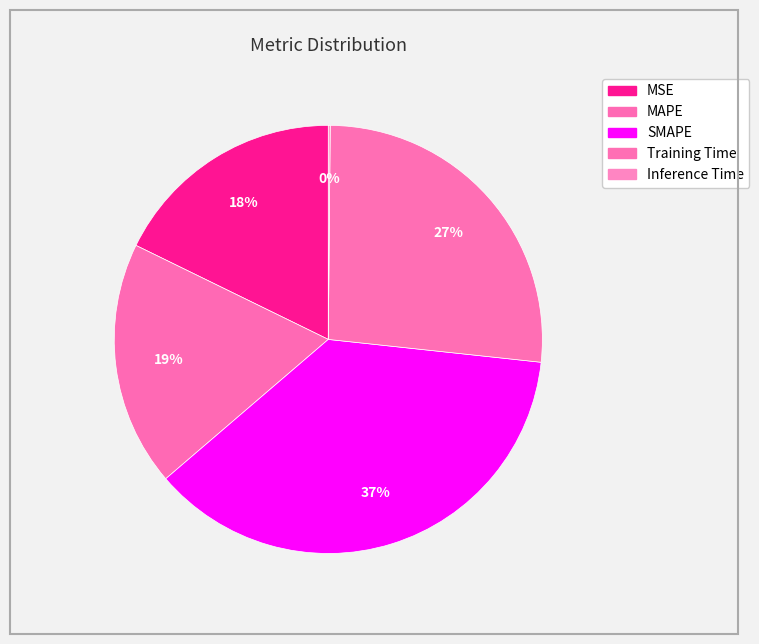

What is the change in value from SMAPE to Inference Time?

-2.0